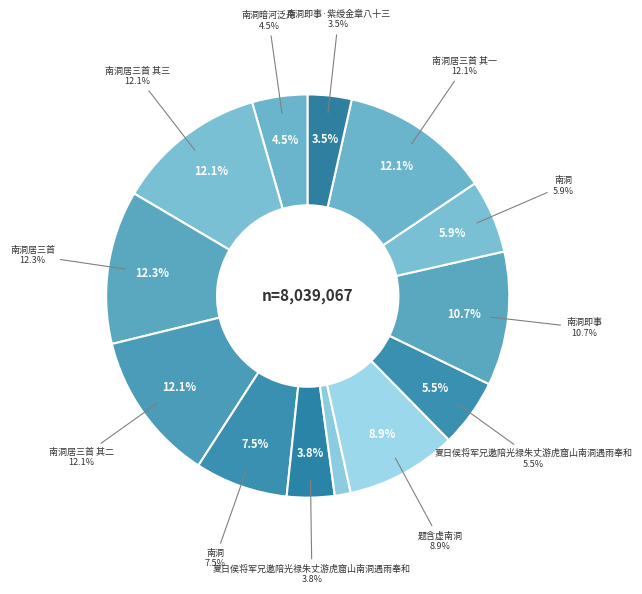

To the nearest percent, what is the difference between the 南洞 and 南洞居三首 其三 slice percentages?

6%